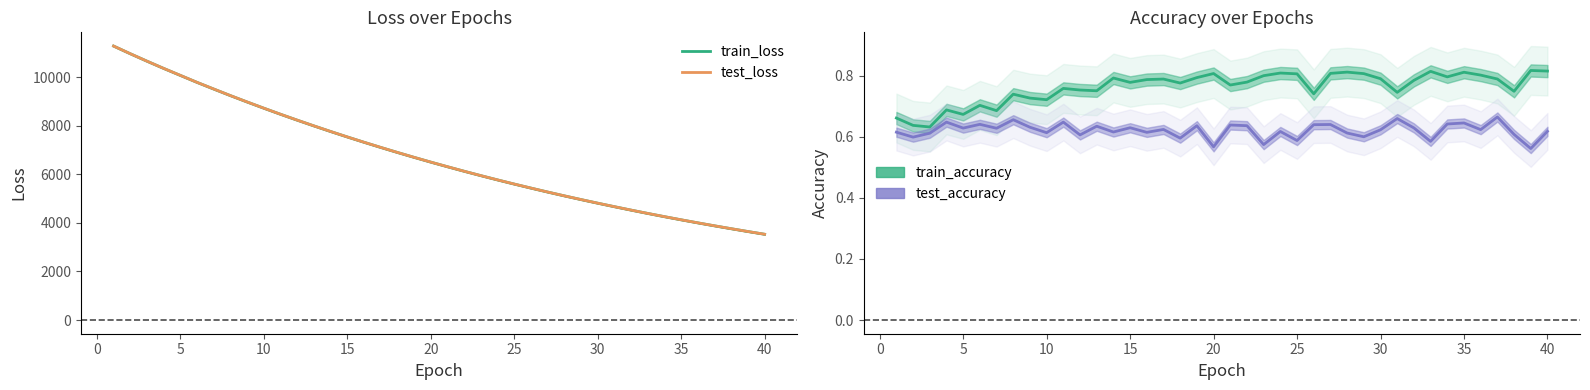

How many interior local peaks does the train_accuracy series have?

12